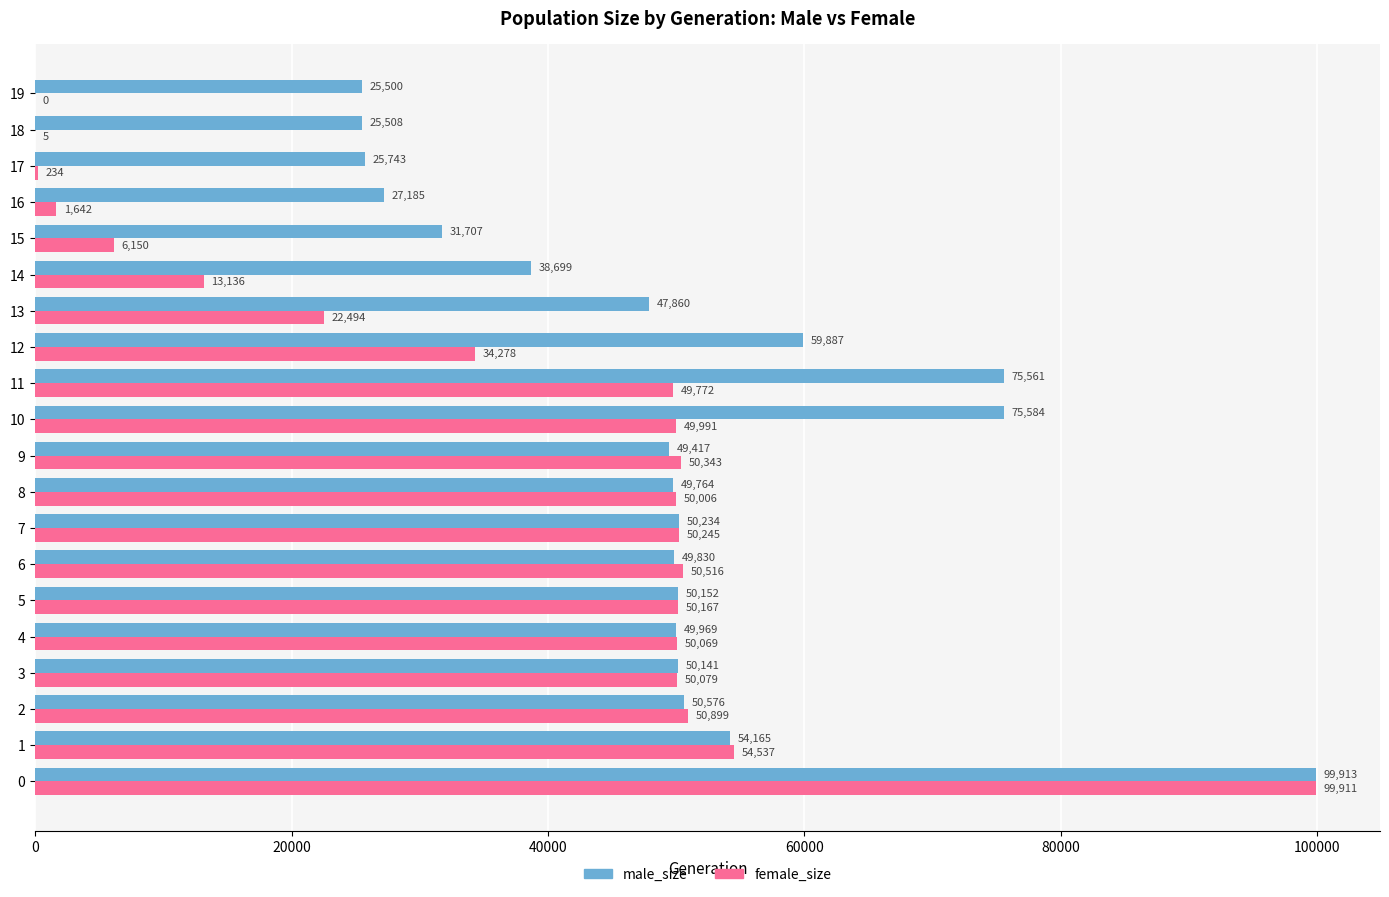

What is the sum of all male_size values?

987395